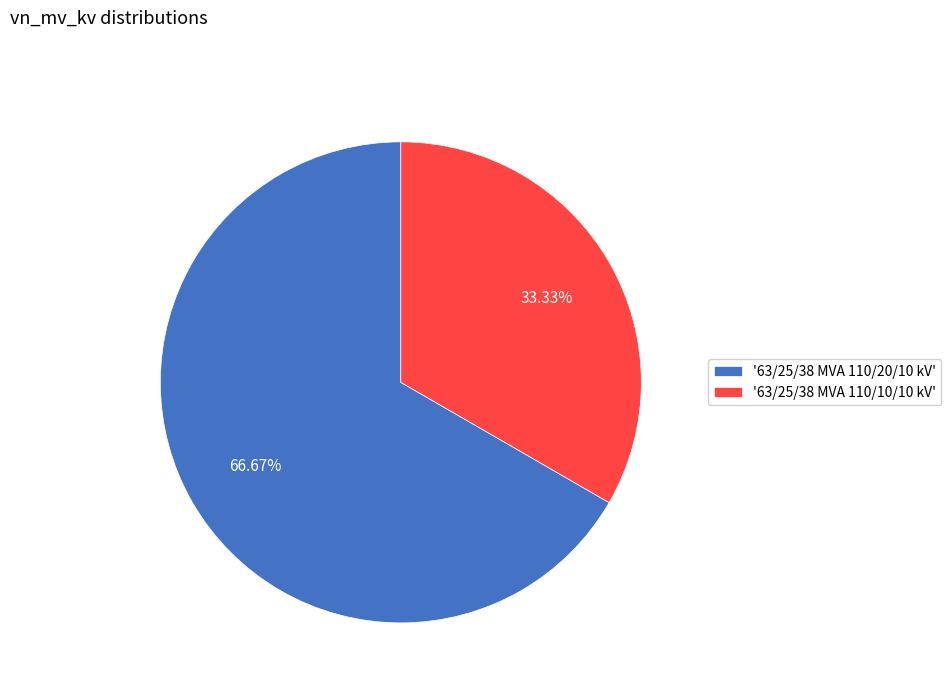

Rank the categories by value from highest to lowest.

'63/25/38 MVA 110/20/10 kV', '63/25/38 MVA 110/10/10 kV'